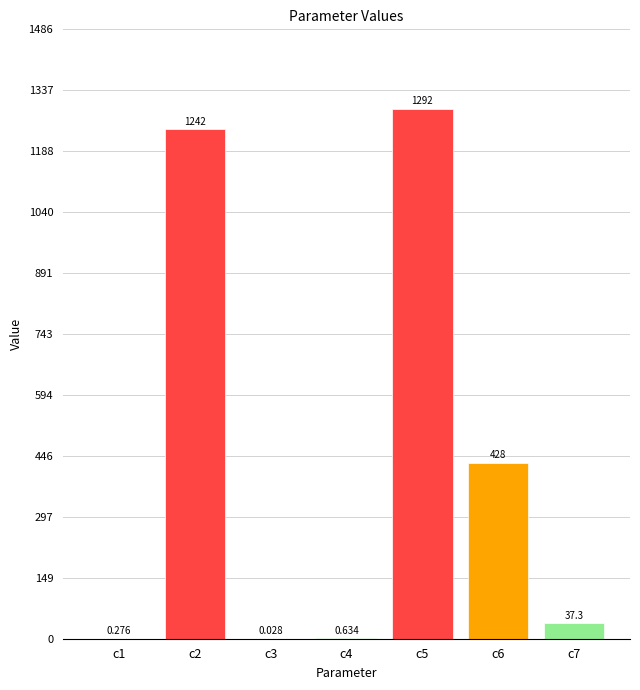

How many data points are above 37?

4